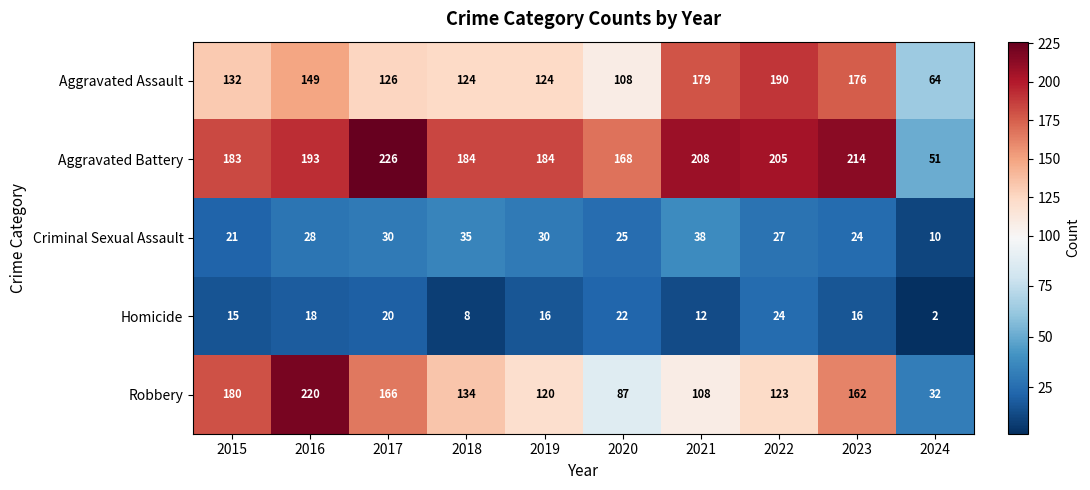

At which label does Homicide first exceed 16?

2016